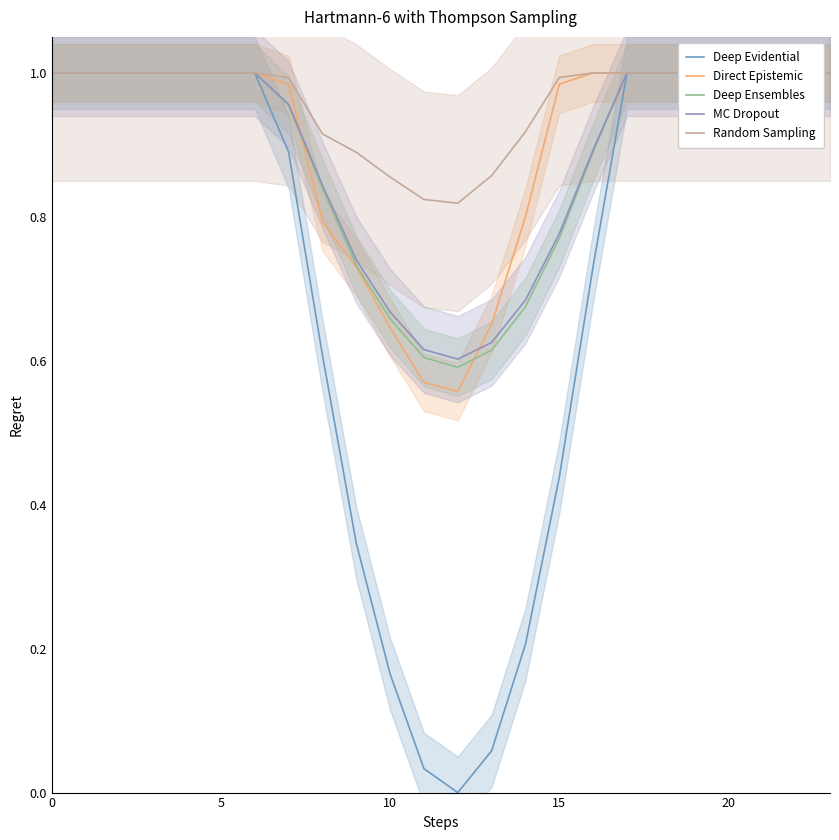

What is the spread (max minus min) of values at 14?

0.7